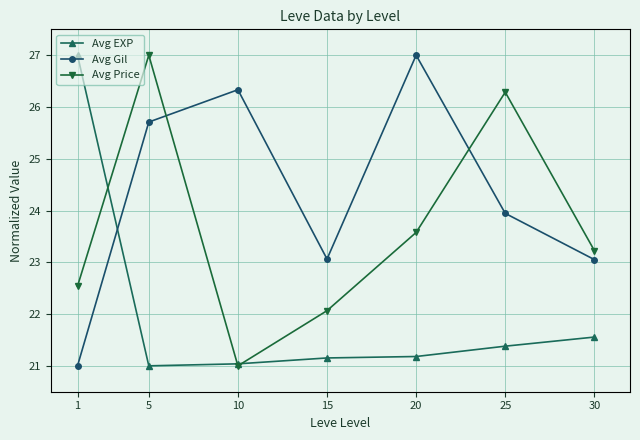

Reading left to right, extract all data points from this chart.

Avg EXP: 1=27.0	5=21.0	10=21.0	15=21.2	20=21.2	25=21.4	30=21.6
Avg Gil: 1=21.0	5=25.7	10=26.3	15=23.1	20=27.0	25=23.9	30=23.1
Avg Price: 1=22.5	5=27.0	10=21.0	15=22.1	20=23.6	25=26.3	30=23.2